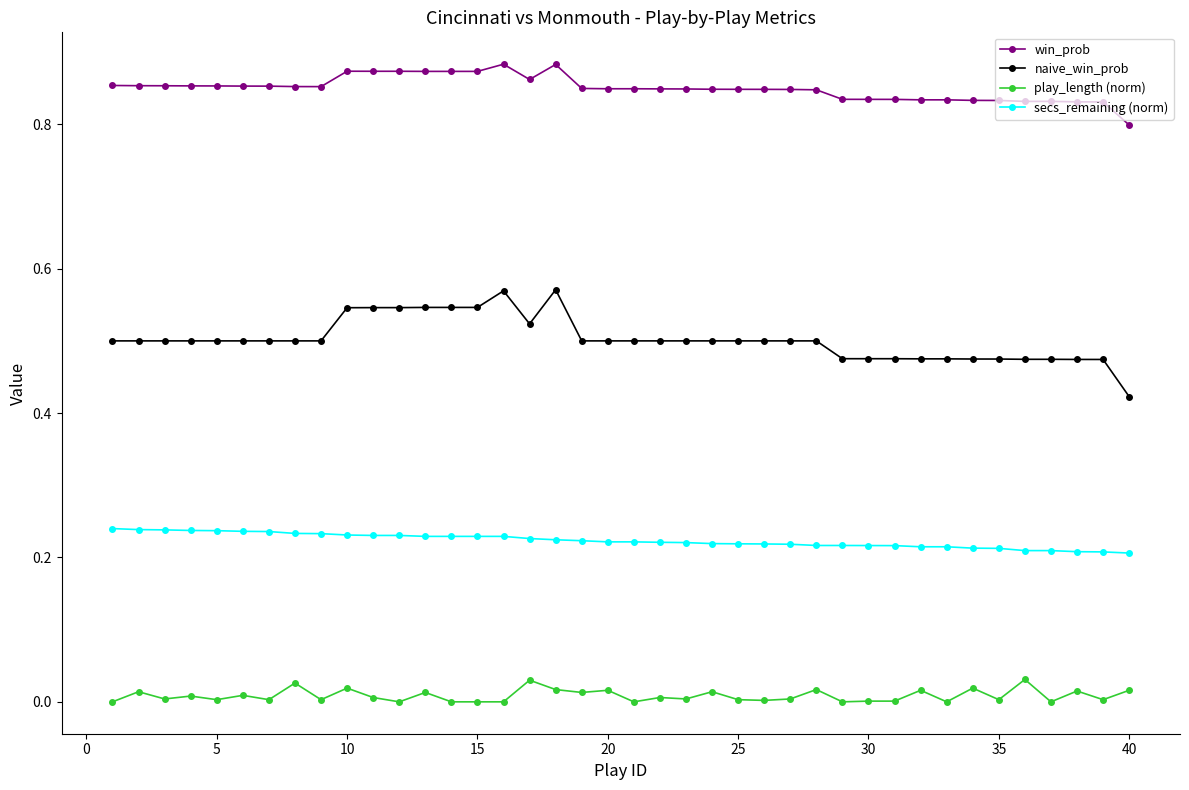

True or false: win_prob has more than 1 points higher than both neighbors.

True